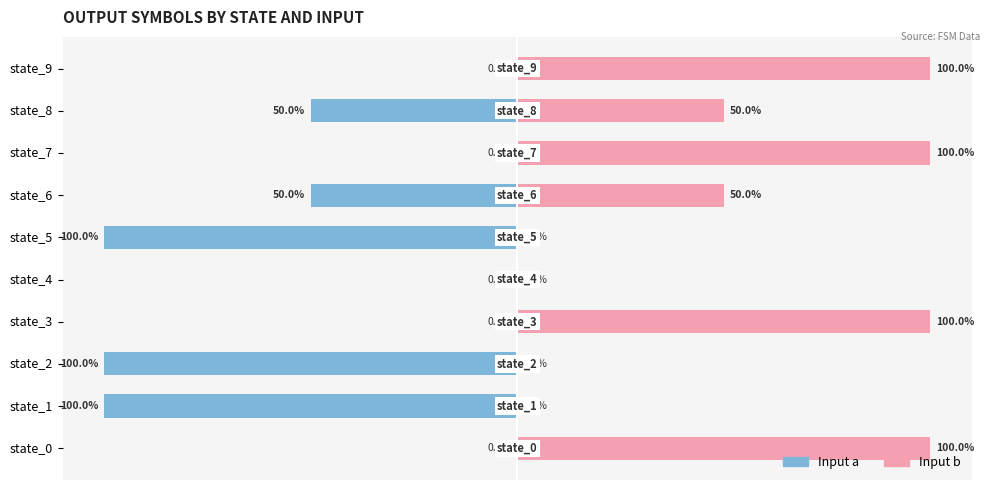

What is the sum of the Input a values at state_0 and state_5?

-100